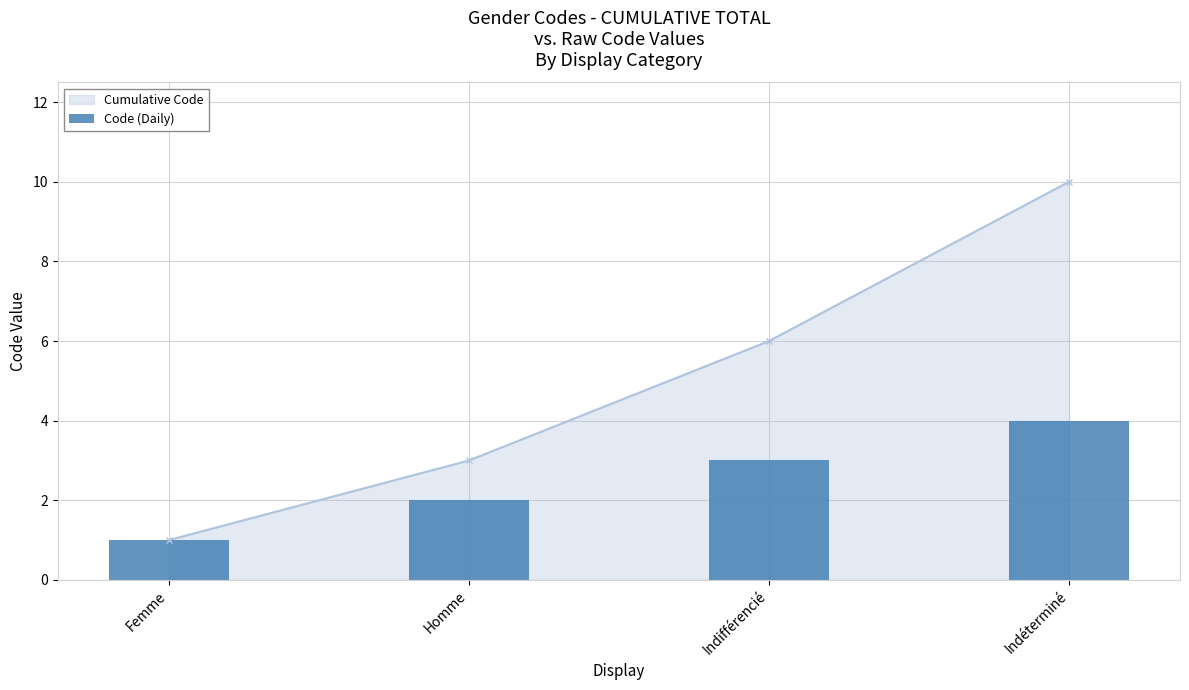

List the labels in order of value, smallest first.

Femme, Homme, Indifférencié, Indéterminé